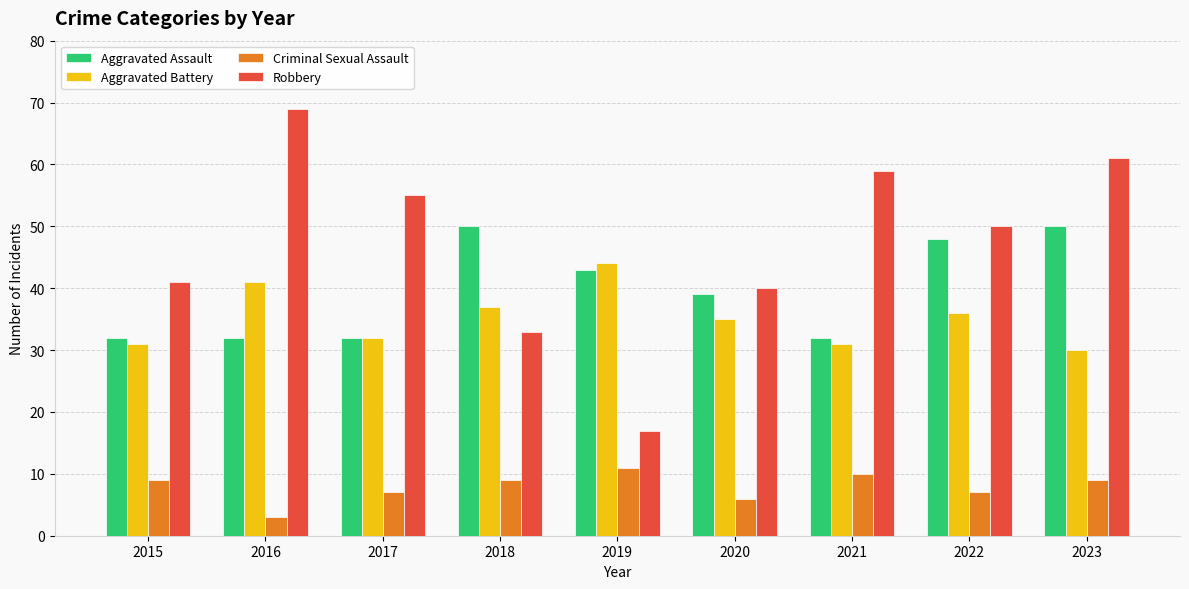

What is the sum of the Criminal Sexual Assault values at 2018 and 2023?

18